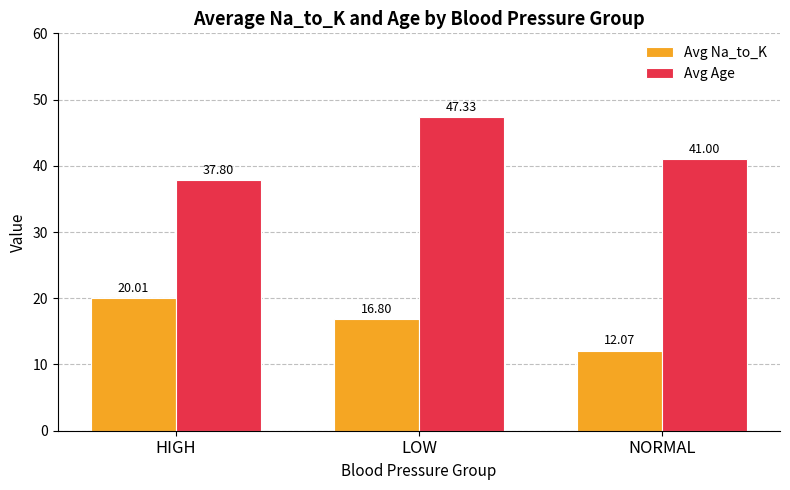

List the labels in order of Avg Na_to_K value, largest first.

HIGH, LOW, NORMAL